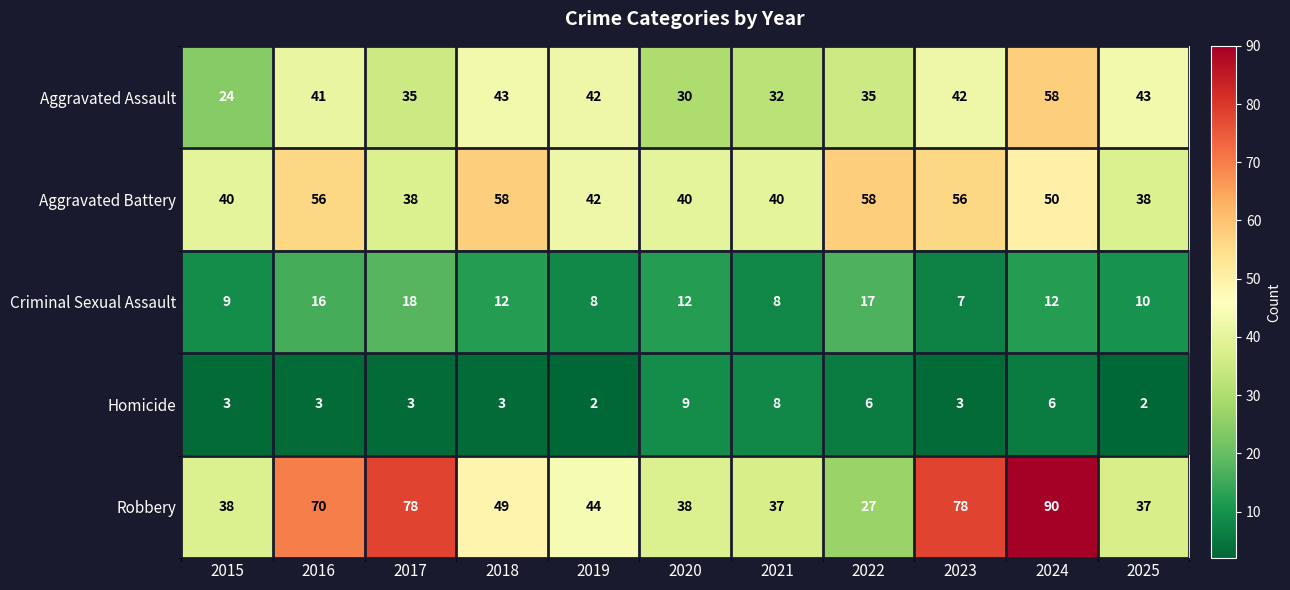

Which series has the widest spread of values?

Robbery